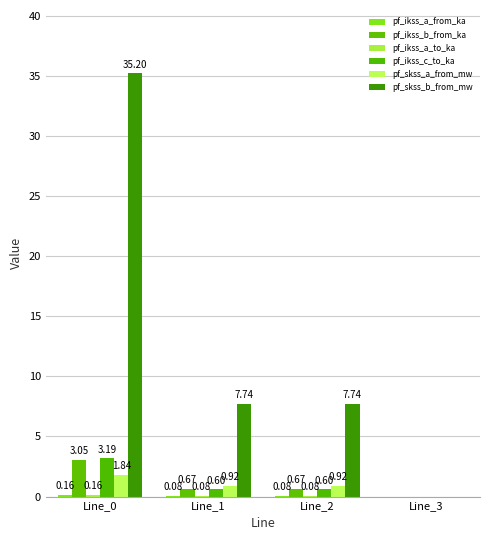

At which category is the sum across all series the highest?

Line_0